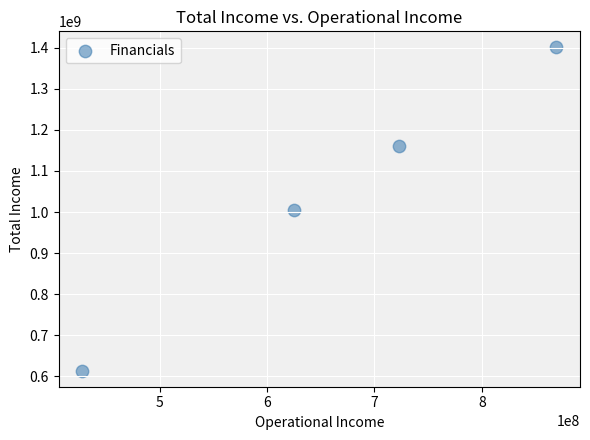

What is the average X value?

661290771.2